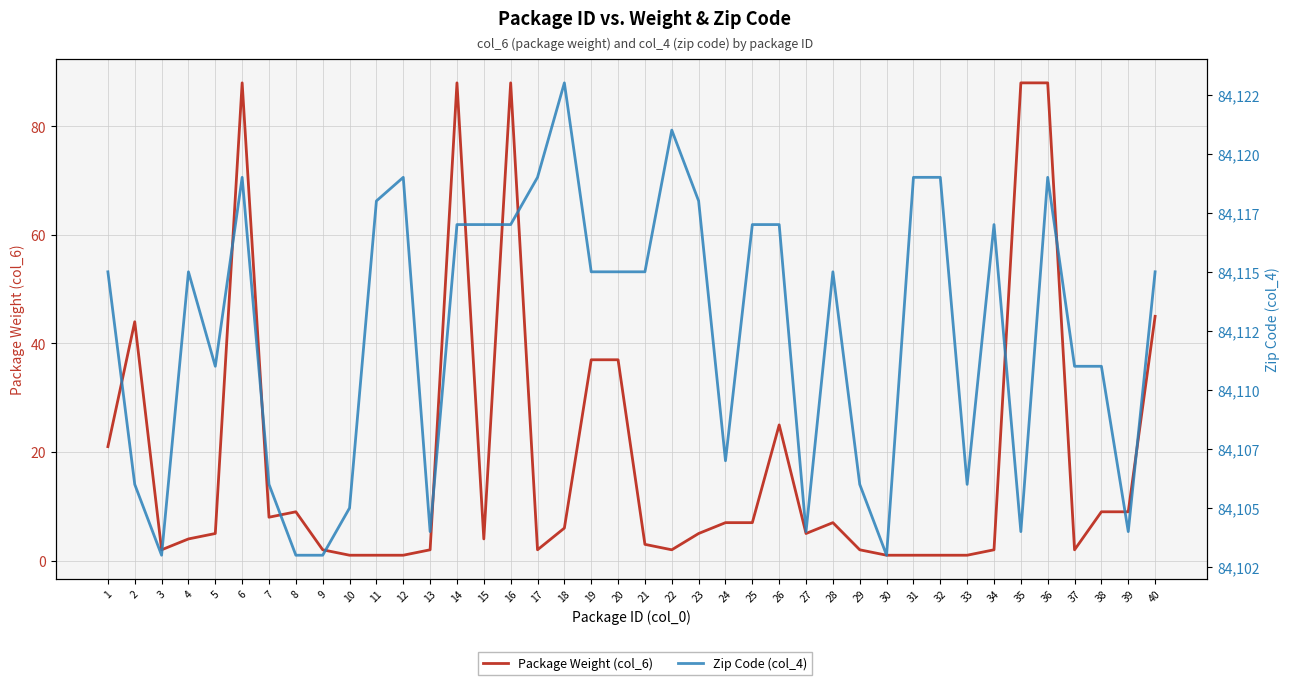

Reading left to right, transcribe all the data shown in this chart.

Package Weight (col_6): 1=21	2=44	3=2	4=4	5=5	6=88	7=8	8=9	9=2	10=1	11=1	12=1	13=2	14=88	15=4	16=88	17=2	18=6	19=37	20=37	21=3	22=2	23=5	24=7	25=7	26=25	27=5	28=7	29=2	30=1	31=1	32=1	33=1	34=2	35=88	36=88	37=2	38=9	39=9	40=45
Zip Code (col_4): 1=84115	2=84106	3=84103	4=84115	5=84111	6=84119	7=84106	8=84103	9=84103	10=84105	11=84118	12=84119	13=84104	14=84117	15=84117	16=84117	17=84119	18=84123	19=84115	20=84115	21=84115	22=84121	23=84118	24=84107	25=84117	26=84117	27=84104	28=84115	29=84106	30=84103	31=84119	32=84119	33=84106	34=84117	35=84104	36=84119	37=84111	38=84111	39=84104	40=84115